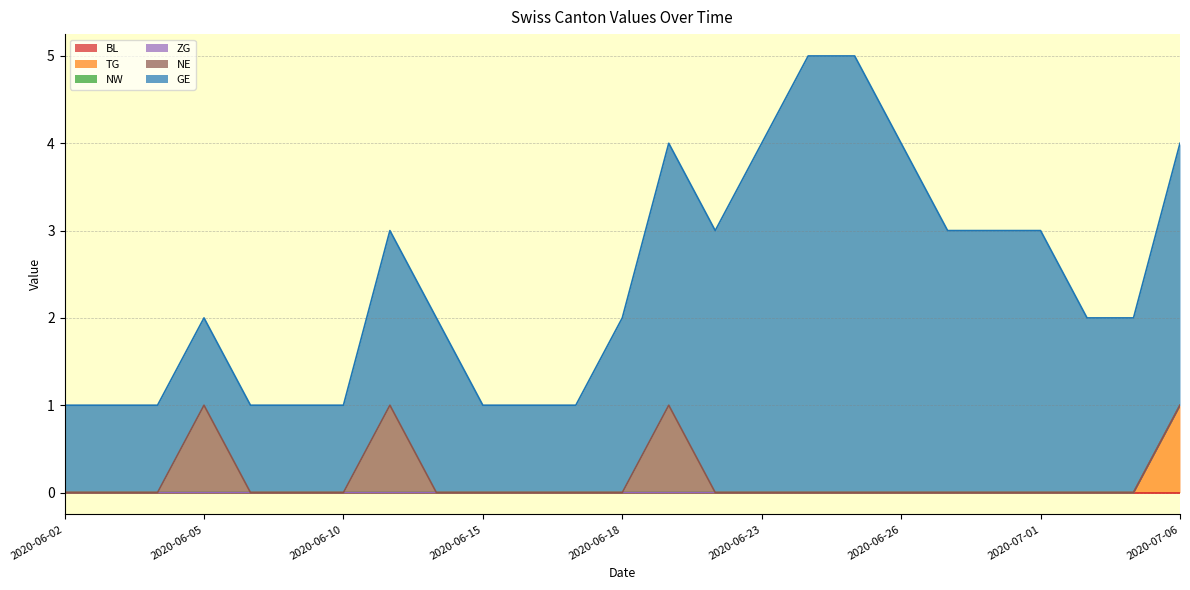

What is the label of the 2nd point from the left?

2020-06-03